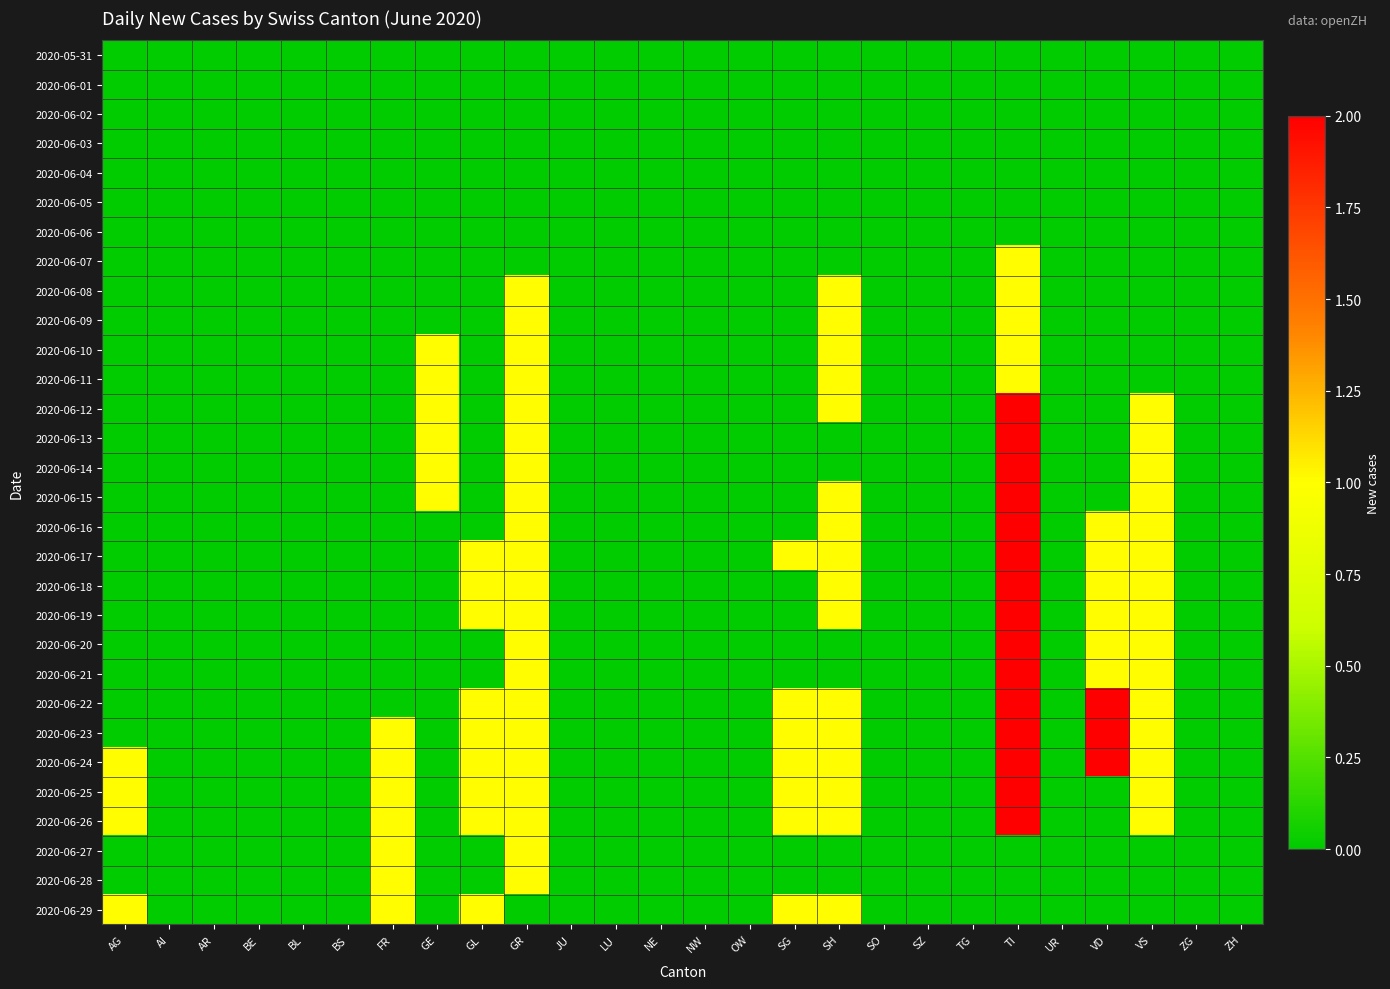

At which category is the sum across all series the highest?

TI